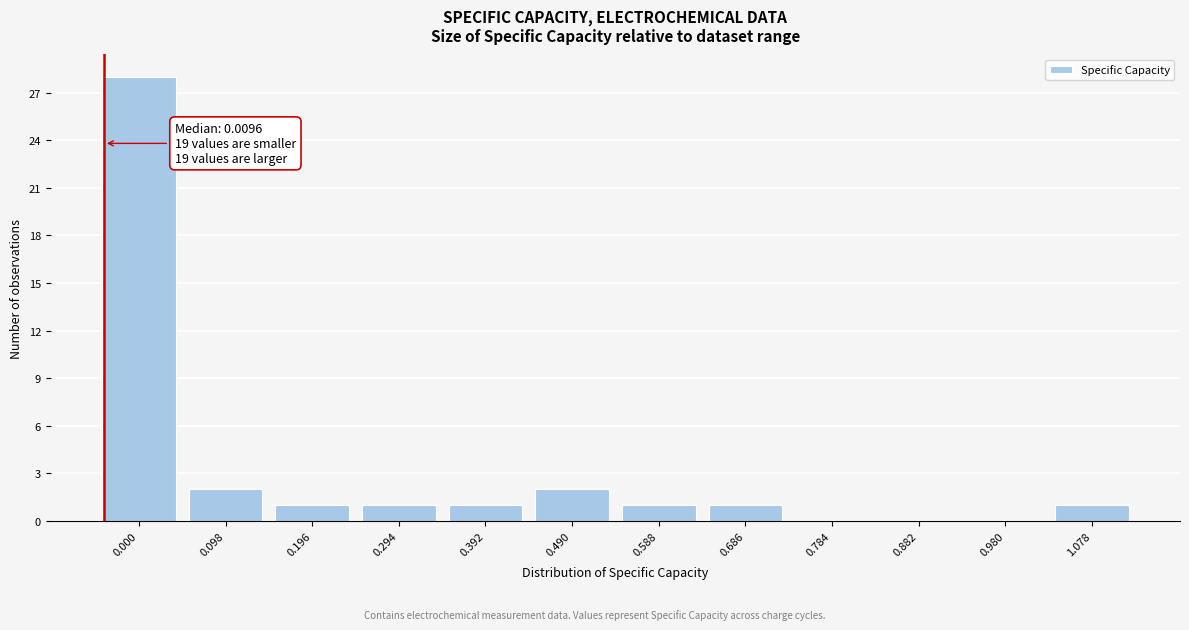

Reading left to right, list all the values displayed in this chart.

0.000=28	0.098=2	0.196=1	0.294=1	0.392=1	0.490=2	0.588=1	0.686=1	0.784=0	0.882=0	0.980=0	1.078=1